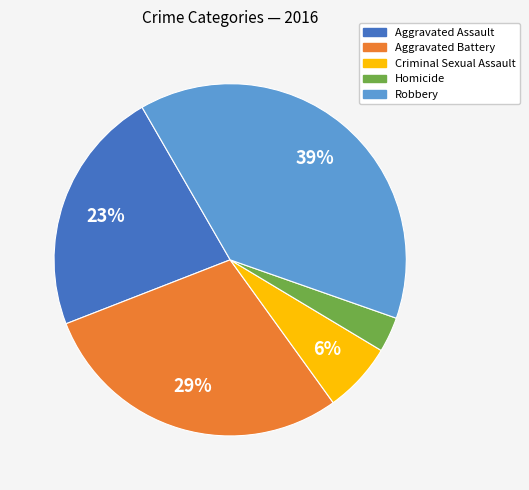

To the nearest percent, what percentage of the pie is Robbery?

39%